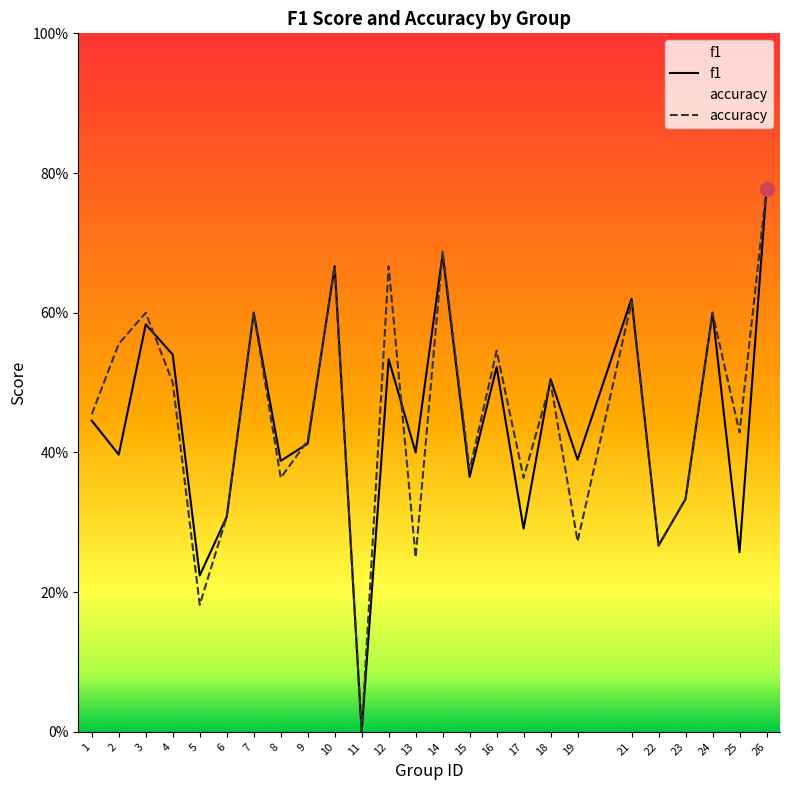

Which series has the widest spread of values?

f1